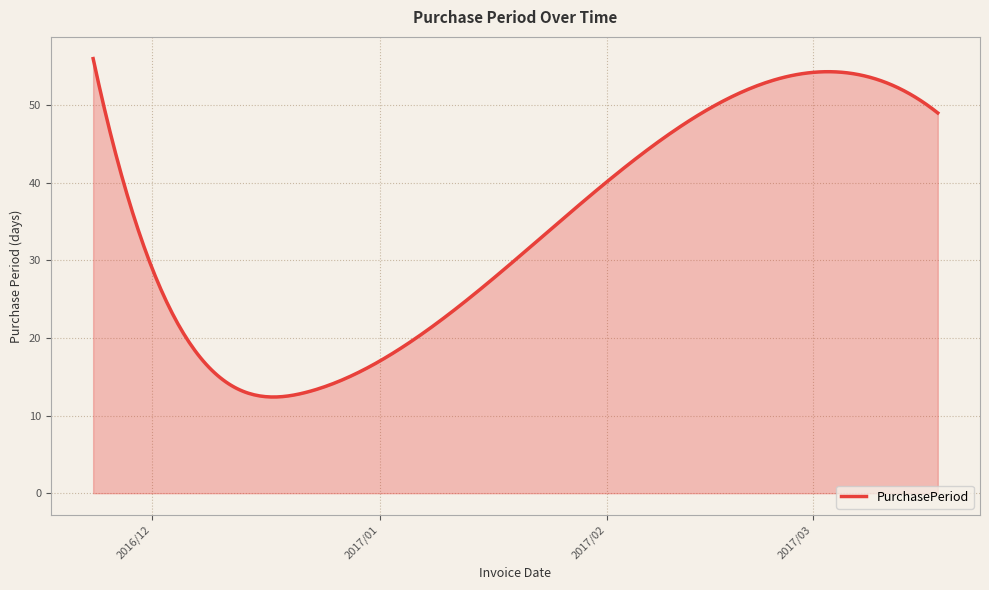

What is the sum of all values?

10330.8